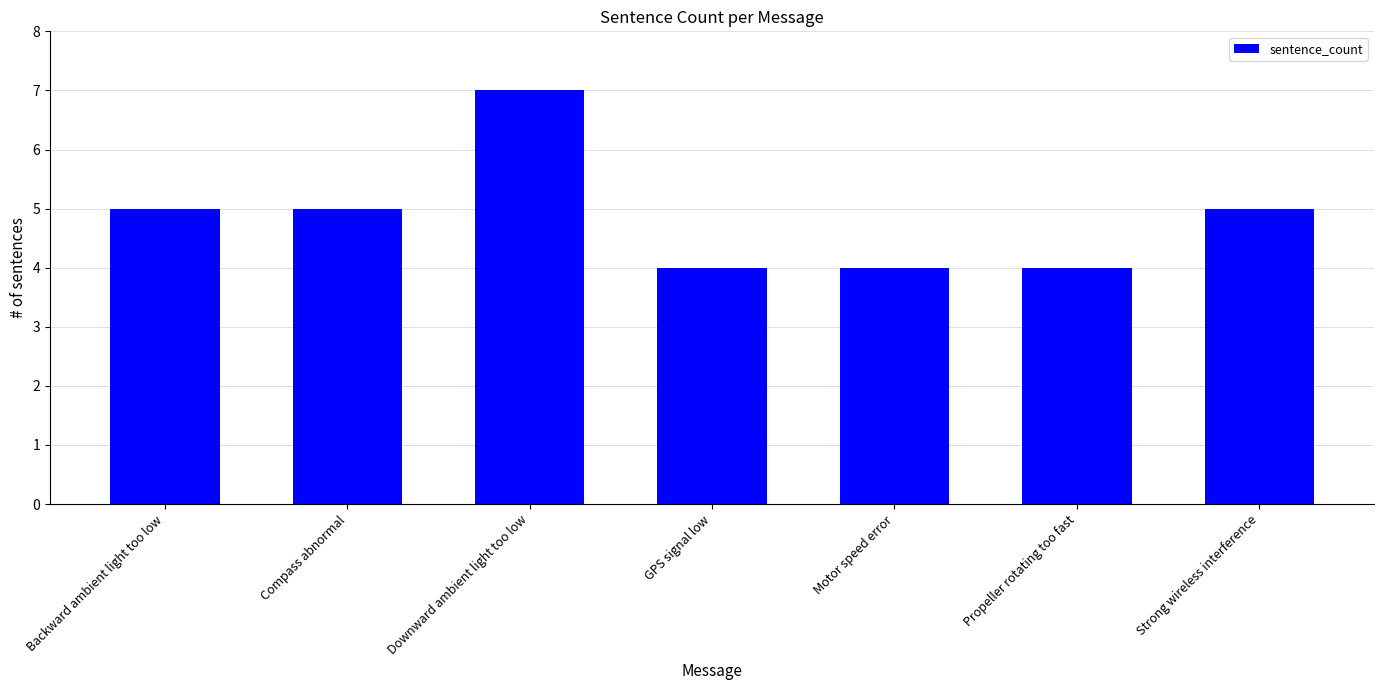

What is the sum of the values at Strong wireless interference and Motor speed error?

9